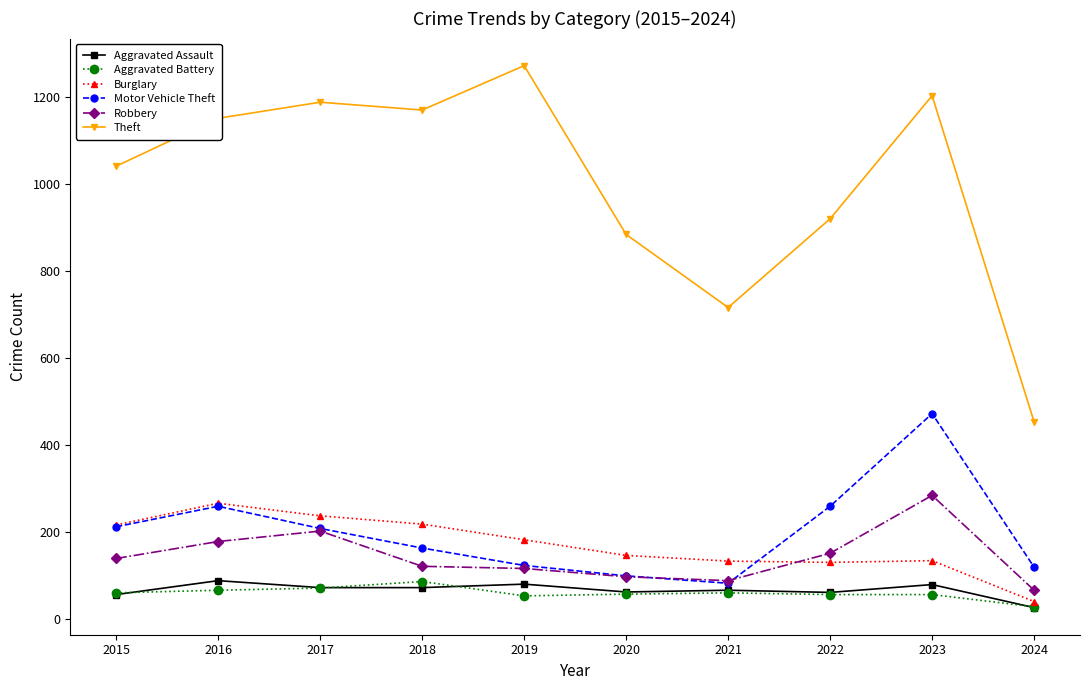

True or false: Aggravated Assault has more than 2 points higher than both neighbors.

True